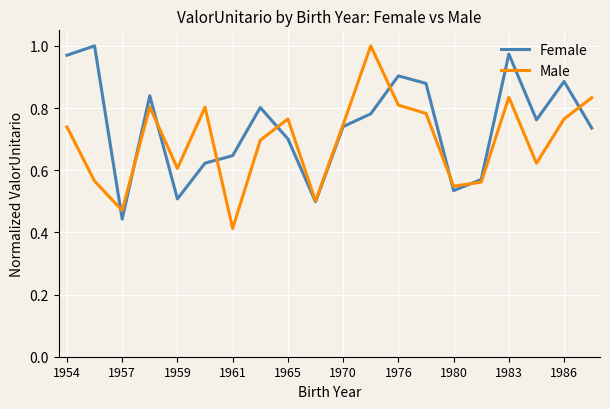

List the series in order of their overall mean, highest first.

Female, Male